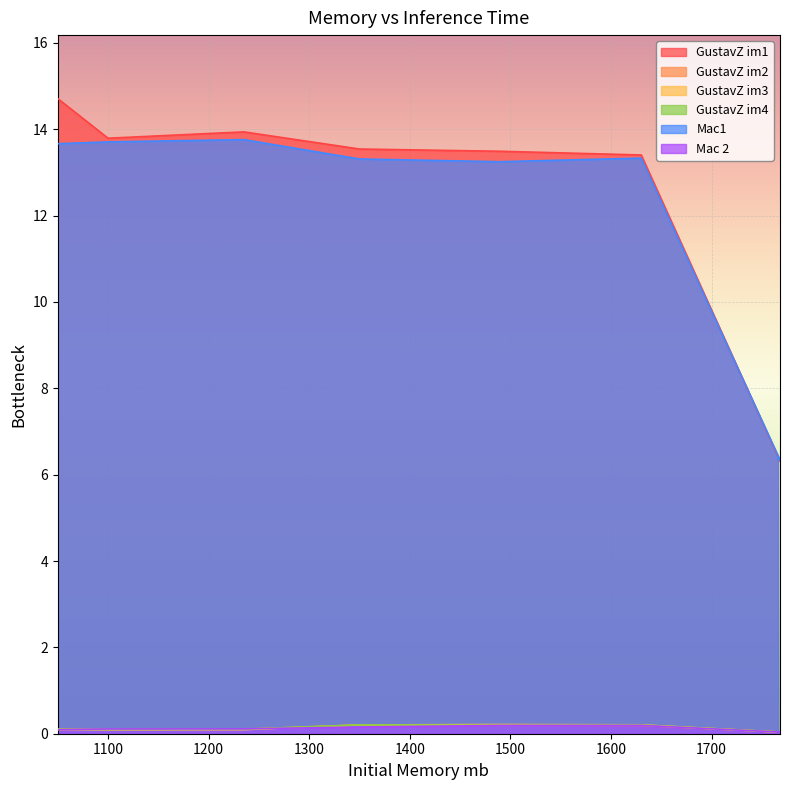

Where is the first local minimum for GustavZ im3?

1100